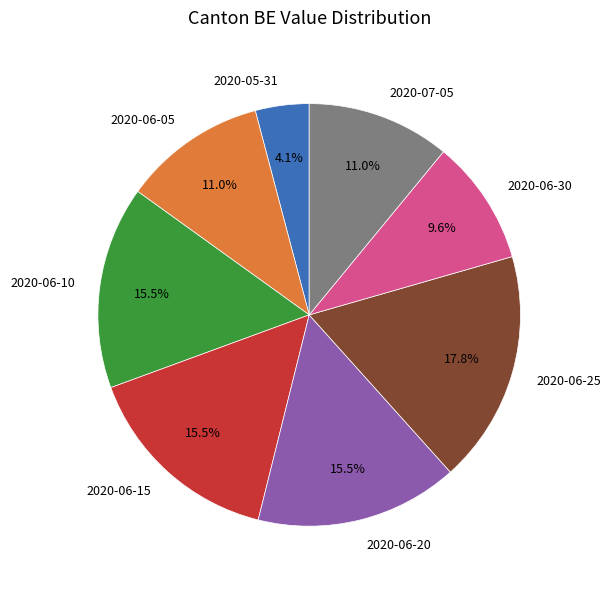

What is the total percentage of 2020-06-25 and 2020-05-31?

21.9%